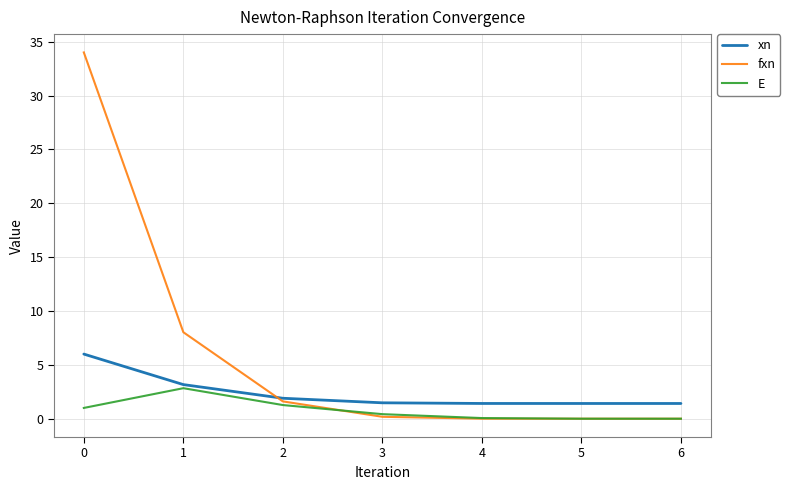

Is it true that xn equals 1.4 at 6?

True